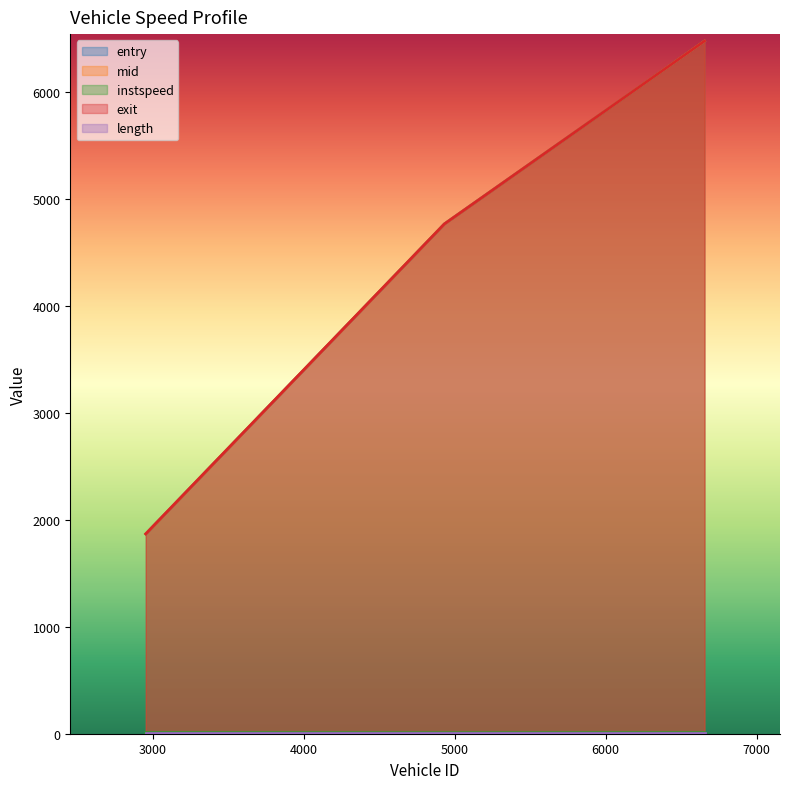

Rank the categories by entry value from highest to lowest.

6655.0, 4932.0, 2954.0